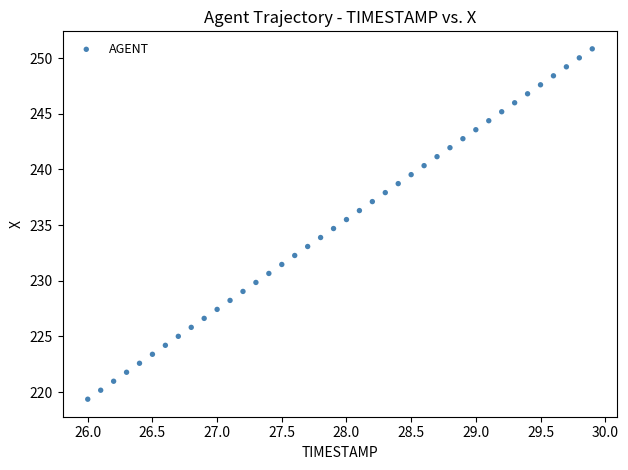

What is the range of Y values (max minus min)?

31.5